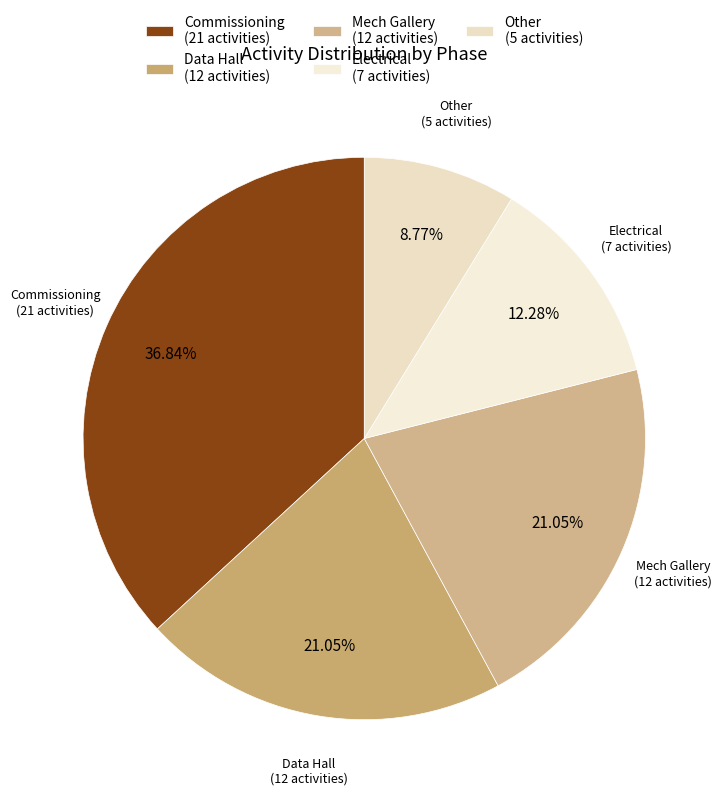

What portion of the pie excludes Mech Gallery?

78.9%